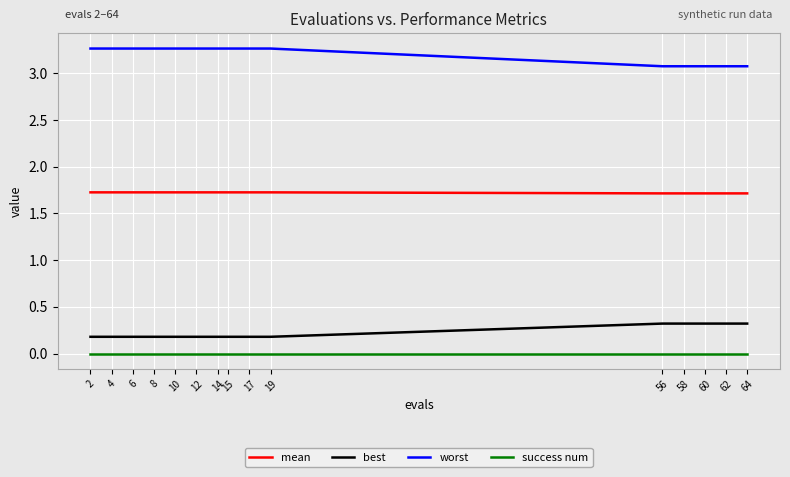

Reading right to left, list all the values displayed in this chart.

mean: 1.7	1.7	1.7	1.7	1.7	1.7	1.7	1.7	1.7	1.7	1.7	1.7	1.7	1.7	1.7
best: 0.3	0.3	0.3	0.3	0.3	0.2	0.2	0.2	0.2	0.2	0.2	0.2	0.2	0.2	0.2
worst: 3.1	3.1	3.1	3.1	3.1	3.3	3.3	3.3	3.3	3.3	3.3	3.3	3.3	3.3	3.3
success num: 0.0	0.0	0.0	0.0	0.0	0.0	0.0	0.0	0.0	0.0	0.0	0.0	0.0	0.0	0.0